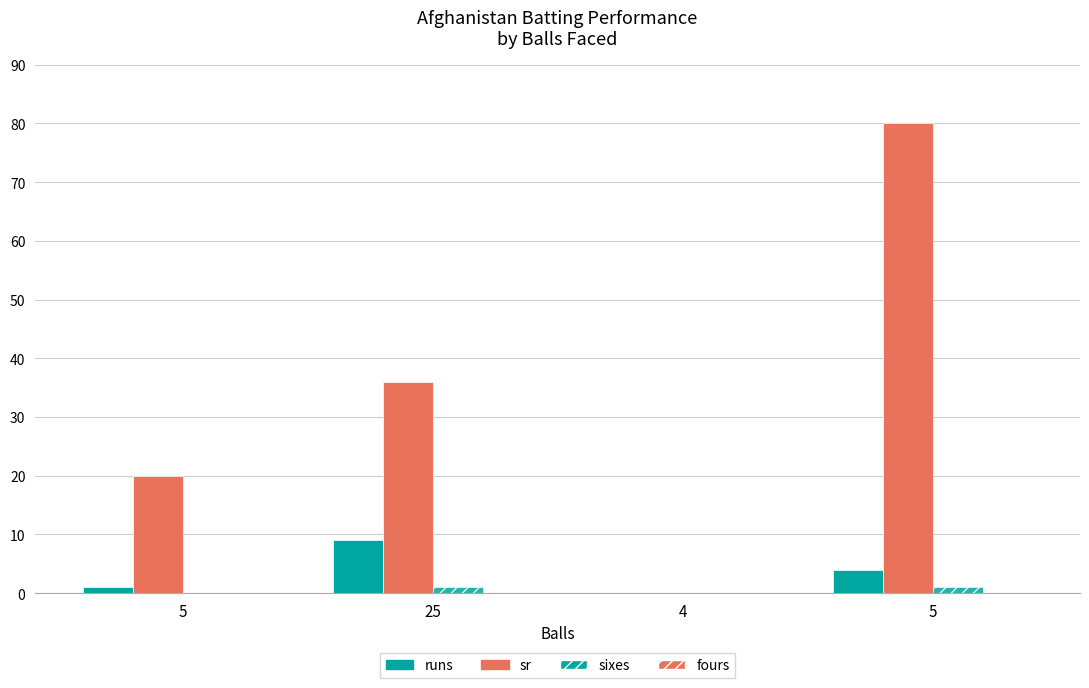

What is the value of the sr bar at the 1st from the left?

20